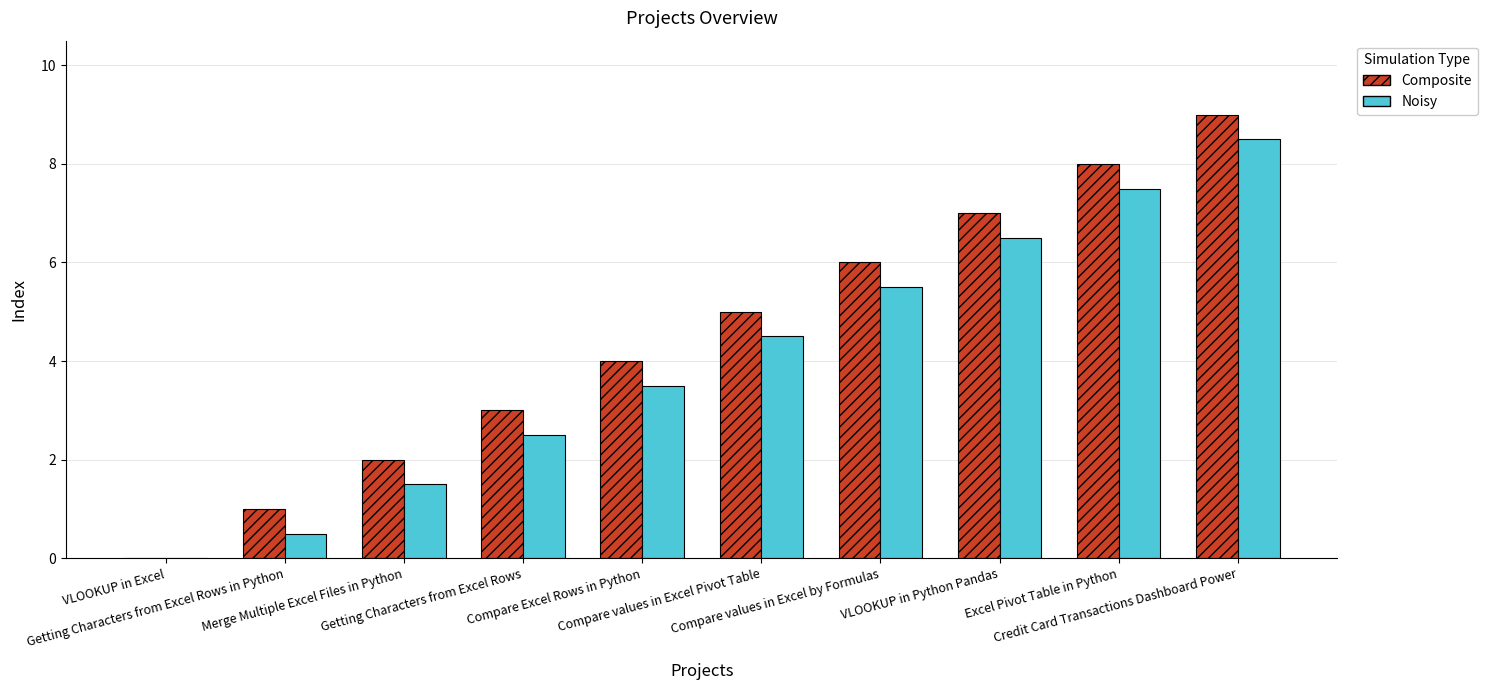

What value does the Composite series have at VLOOKUP in Python Pandas?

7.0